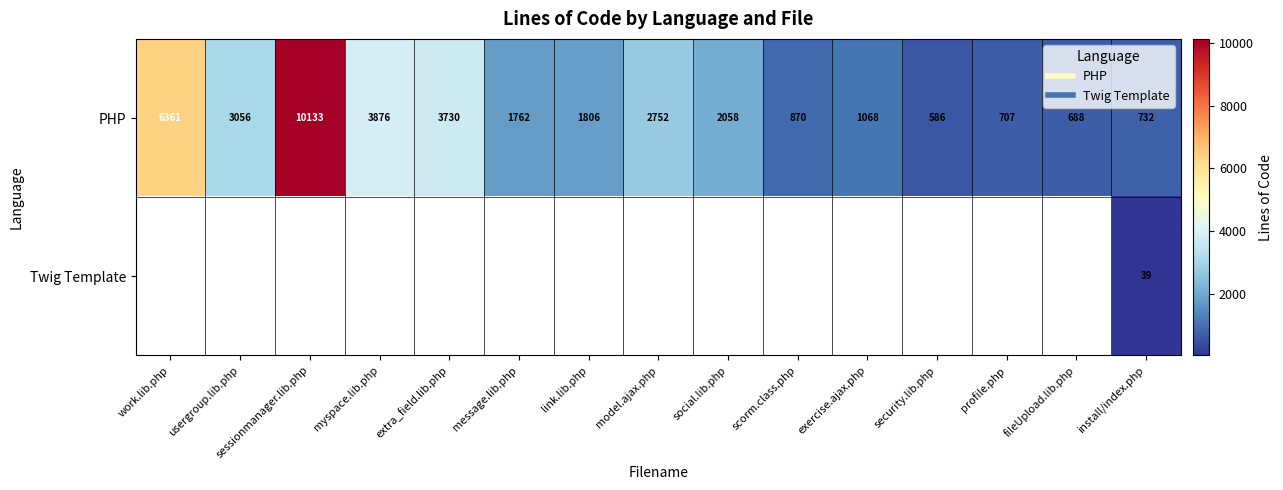

Rank the series by their average value, from highest to lowest.

PHP, Twig Template